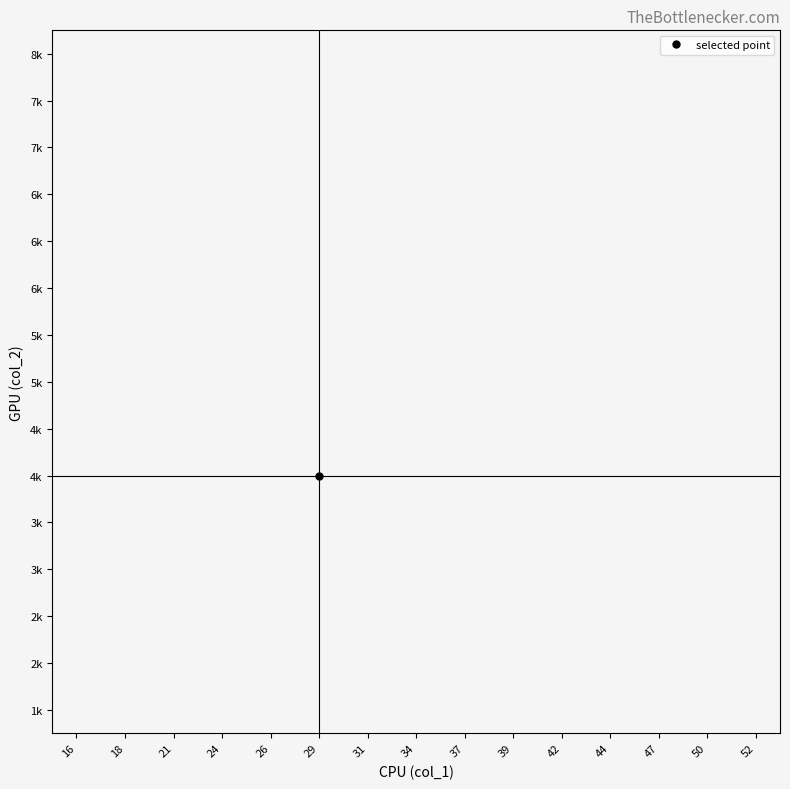

How many categories are shown in the chart?

15